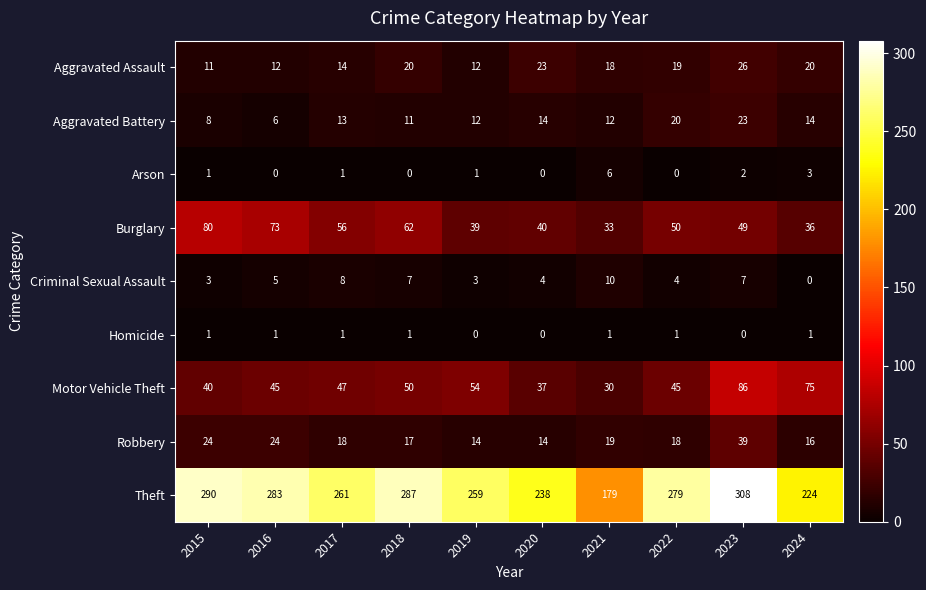

Rank the series by their maximum value, from lowest to highest.

Homicide, Arson, Criminal Sexual Assault, Aggravated Battery, Aggravated Assault, Robbery, Burglary, Motor Vehicle Theft, Theft